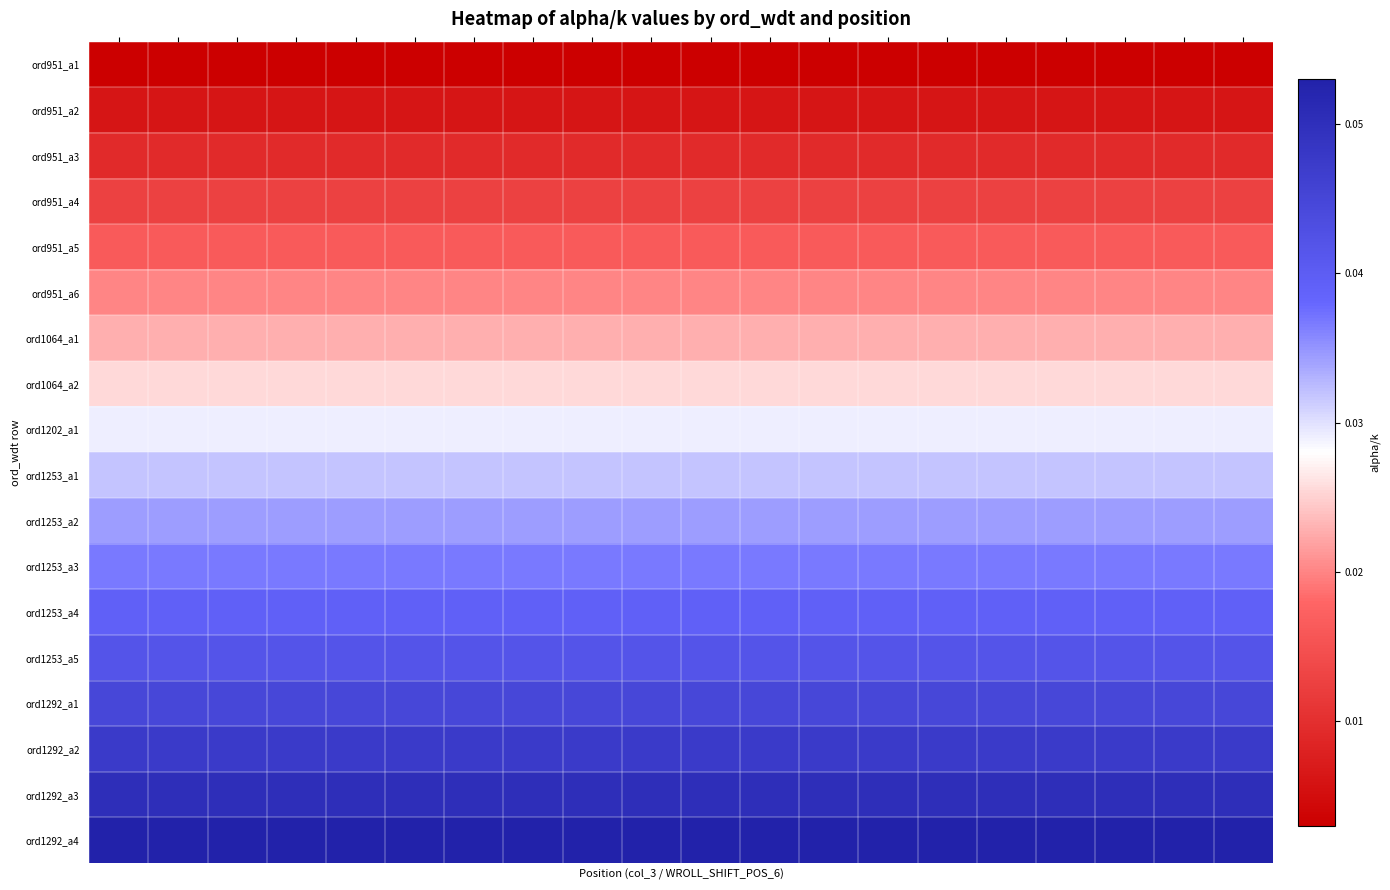

Reading right to left, what are all the values shown in this chart?

ord951_a1: 0.0	0.0	0.0	0.0	0.0	0.0	0.0	0.0	0.0	0.0	0.0	0.0	0.0	0.0	0.0	0.0	0.0	0.0	0.0	0.0
ord951_a2: 0.0	0.0	0.0	0.0	0.0	0.0	0.0	0.0	0.0	0.0	0.0	0.0	0.0	0.0	0.0	0.0	0.0	0.0	0.0	0.0
ord951_a3: 0.0	0.0	0.0	0.0	0.0	0.0	0.0	0.0	0.0	0.0	0.0	0.0	0.0	0.0	0.0	0.0	0.0	0.0	0.0	0.0
ord951_a4: 0.0	0.0	0.0	0.0	0.0	0.0	0.0	0.0	0.0	0.0	0.0	0.0	0.0	0.0	0.0	0.0	0.0	0.0	0.0	0.0
ord951_a5: 0.0	0.0	0.0	0.0	0.0	0.0	0.0	0.0	0.0	0.0	0.0	0.0	0.0	0.0	0.0	0.0	0.0	0.0	0.0	0.0
ord951_a6: 0.0	0.0	0.0	0.0	0.0	0.0	0.0	0.0	0.0	0.0	0.0	0.0	0.0	0.0	0.0	0.0	0.0	0.0	0.0	0.0
ord1064_a1: 0.0	0.0	0.0	0.0	0.0	0.0	0.0	0.0	0.0	0.0	0.0	0.0	0.0	0.0	0.0	0.0	0.0	0.0	0.0	0.0
ord1064_a2: 0.0	0.0	0.0	0.0	0.0	0.0	0.0	0.0	0.0	0.0	0.0	0.0	0.0	0.0	0.0	0.0	0.0	0.0	0.0	0.0
ord1202_a1: 0.0	0.0	0.0	0.0	0.0	0.0	0.0	0.0	0.0	0.0	0.0	0.0	0.0	0.0	0.0	0.0	0.0	0.0	0.0	0.0
ord1253_a1: 0.0	0.0	0.0	0.0	0.0	0.0	0.0	0.0	0.0	0.0	0.0	0.0	0.0	0.0	0.0	0.0	0.0	0.0	0.0	0.0
ord1253_a2: 0.0	0.0	0.0	0.0	0.0	0.0	0.0	0.0	0.0	0.0	0.0	0.0	0.0	0.0	0.0	0.0	0.0	0.0	0.0	0.0
ord1253_a3: 0.0	0.0	0.0	0.0	0.0	0.0	0.0	0.0	0.0	0.0	0.0	0.0	0.0	0.0	0.0	0.0	0.0	0.0	0.0	0.0
ord1253_a4: 0.0	0.0	0.0	0.0	0.0	0.0	0.0	0.0	0.0	0.0	0.0	0.0	0.0	0.0	0.0	0.0	0.0	0.0	0.0	0.0
ord1253_a5: 0.0	0.0	0.0	0.0	0.0	0.0	0.0	0.0	0.0	0.0	0.0	0.0	0.0	0.0	0.0	0.0	0.0	0.0	0.0	0.0
ord1292_a1: 0.0	0.0	0.0	0.0	0.0	0.0	0.0	0.0	0.0	0.0	0.0	0.0	0.0	0.0	0.0	0.0	0.0	0.0	0.0	0.0
ord1292_a2: 0.0	0.0	0.0	0.0	0.0	0.0	0.0	0.0	0.0	0.0	0.0	0.0	0.0	0.0	0.0	0.0	0.0	0.0	0.0	0.0
ord1292_a3: 0.1	0.1	0.1	0.1	0.1	0.1	0.1	0.1	0.1	0.1	0.1	0.1	0.1	0.1	0.1	0.1	0.1	0.1	0.1	0.1
ord1292_a4: 0.1	0.1	0.1	0.1	0.1	0.1	0.1	0.1	0.1	0.1	0.1	0.1	0.1	0.1	0.1	0.1	0.1	0.1	0.1	0.1